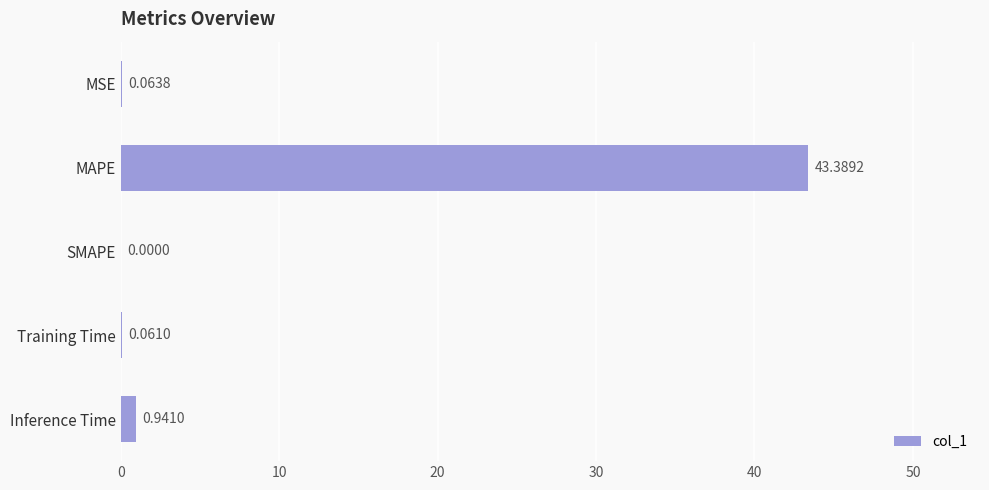

What is the sum of all values?

44.5